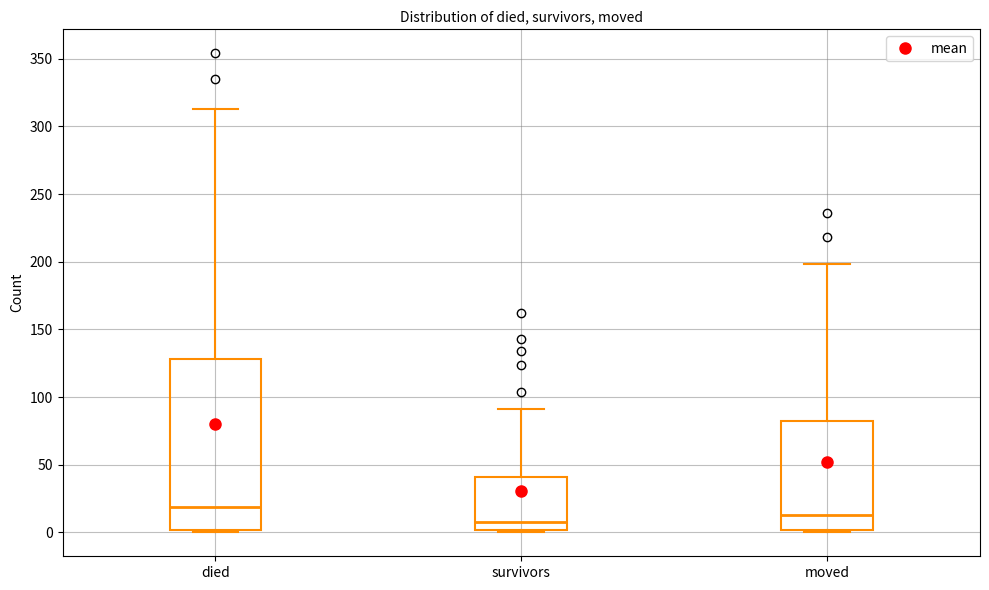

Which box's median line is the highest?

died